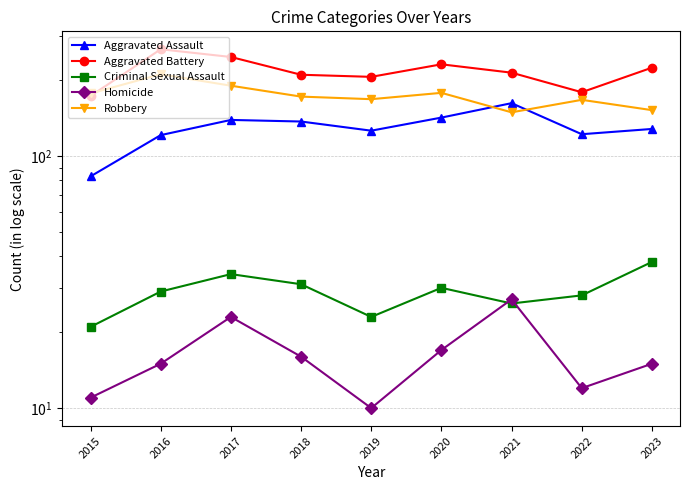

List the series in order of their peak value, lowest first.

Homicide, Criminal Sexual Assault, Aggravated Assault, Robbery, Aggravated Battery